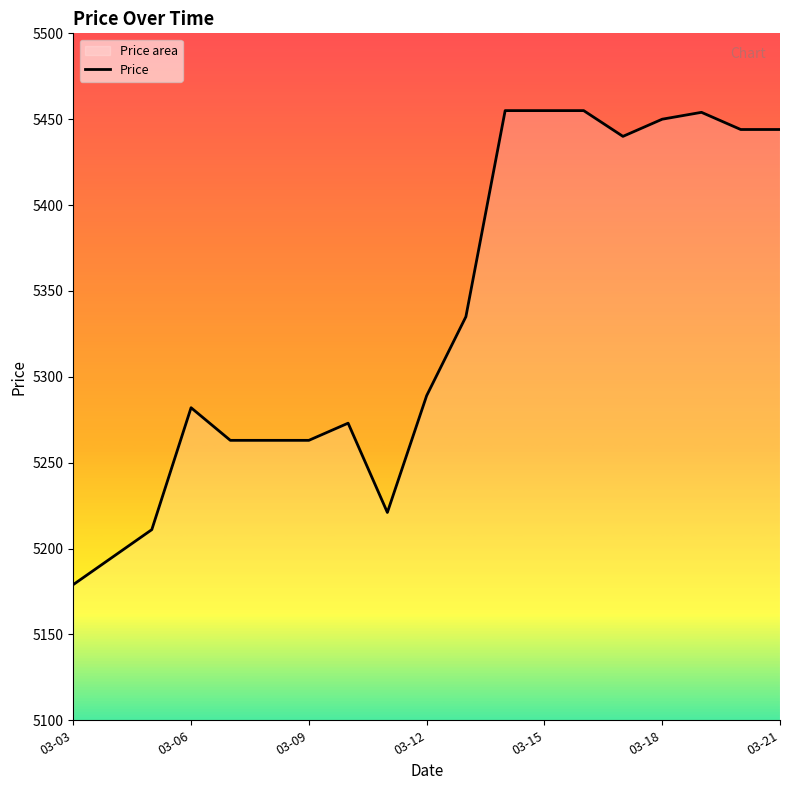

Where is the first local maximum?

03-06